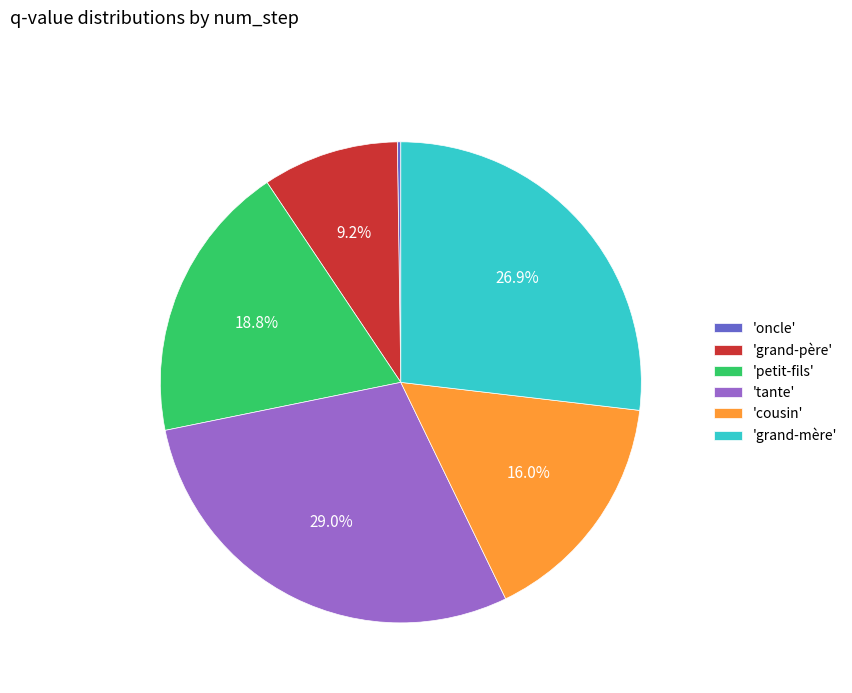

What percentage is NOT represented by 'grand-père'?

90.8%